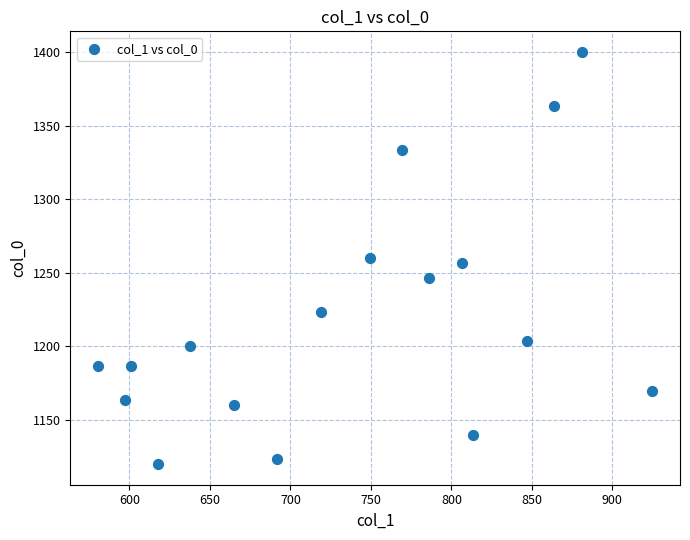

What is the range of X values (max minus min)?

344.2